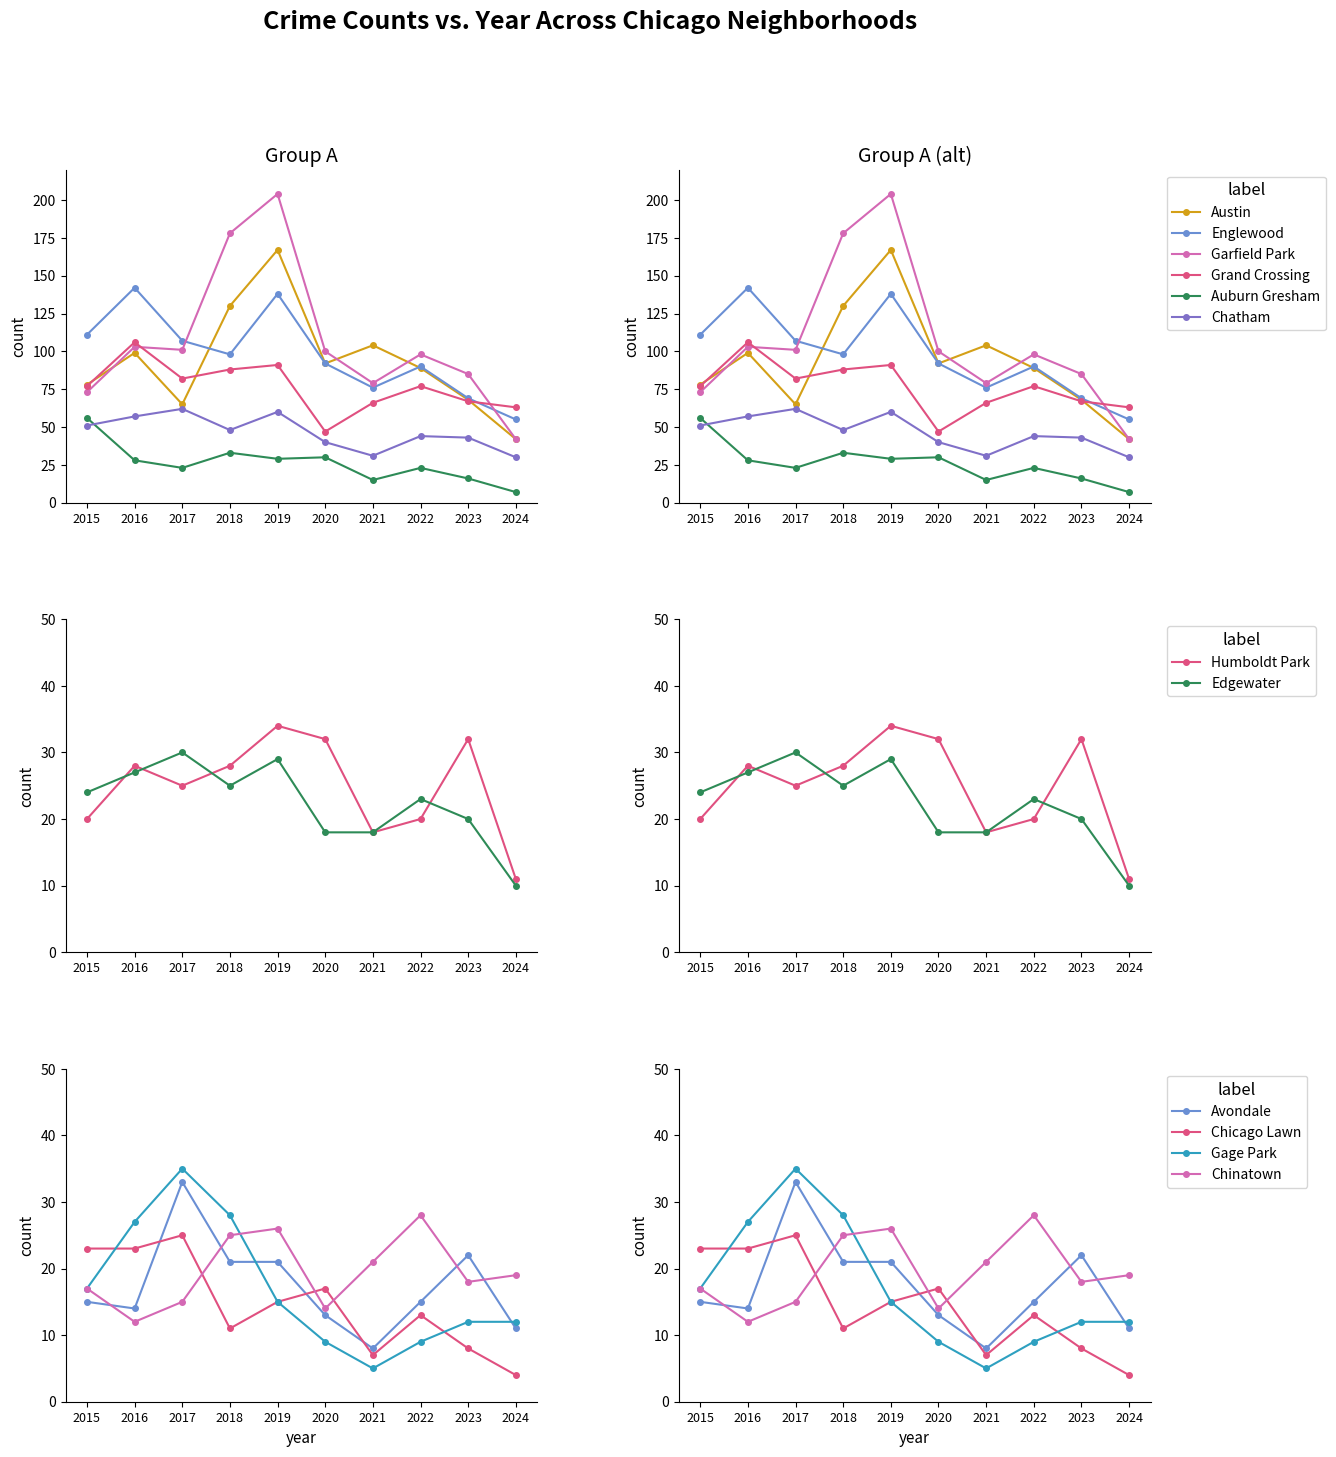

List the labels in order of Garfield Park value, smallest first.

2024, 2015, 2021, 2023, 2022, 2020, 2017, 2016, 2018, 2019